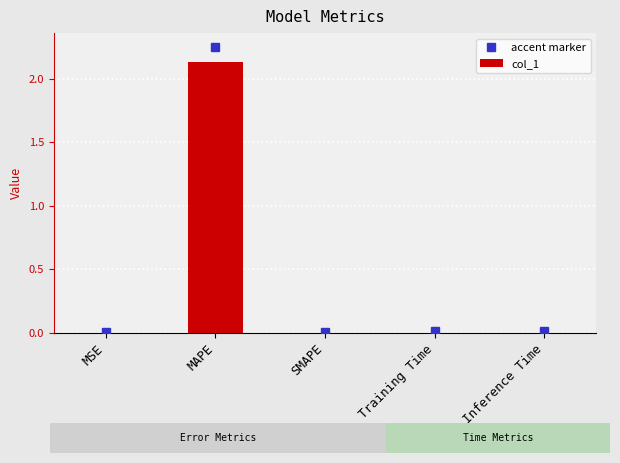

True or false: the data shows 0.0 at Training Time.

True